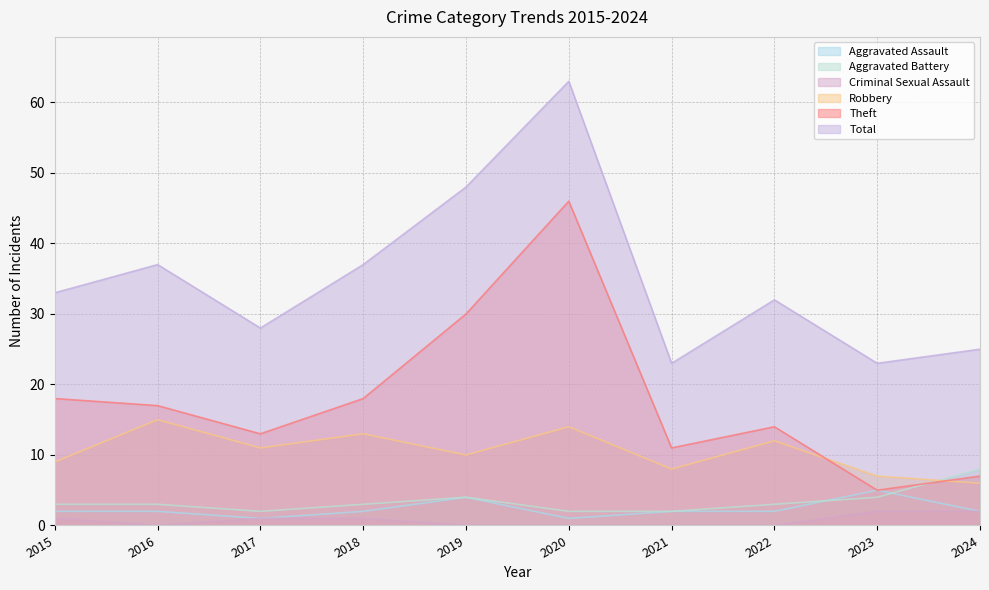

Is the value of Criminal Sexual Assault at 2024 greater than the value of Theft at 2015?

No